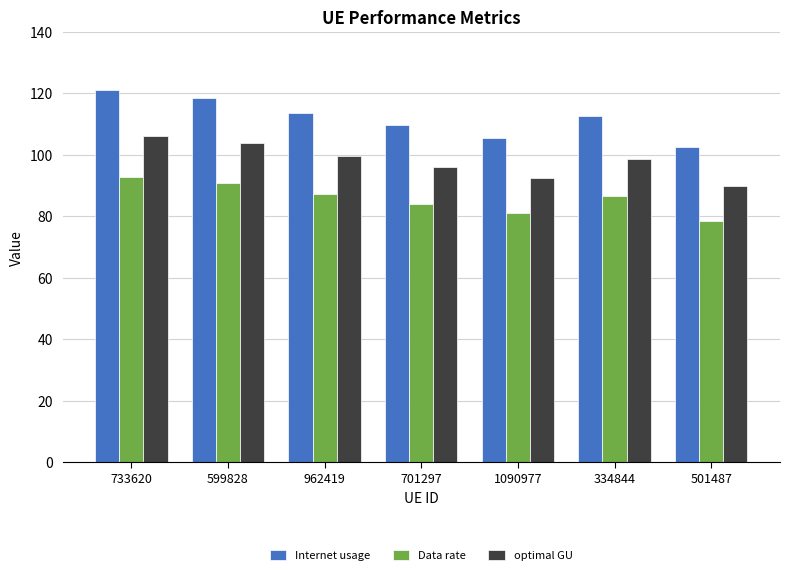

What position from the left is 334844?

6